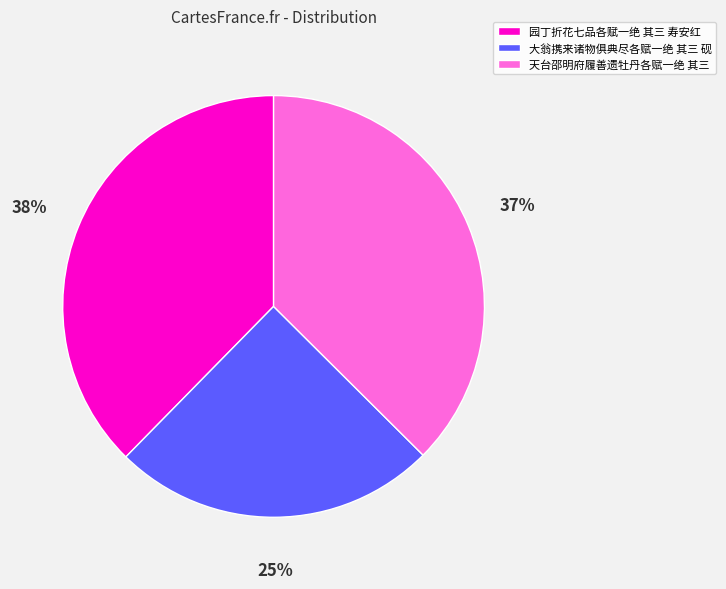

Which slice is the smallest?

大翁携来诸物俱典尽各赋一绝 其三 砚